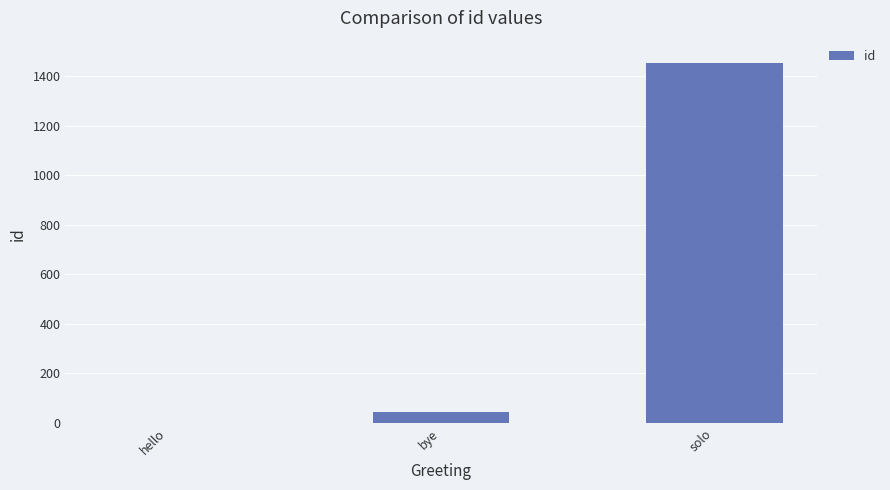

Reading left to right, transcribe all the data shown in this chart.

hello=1	bye=43	solo=1453